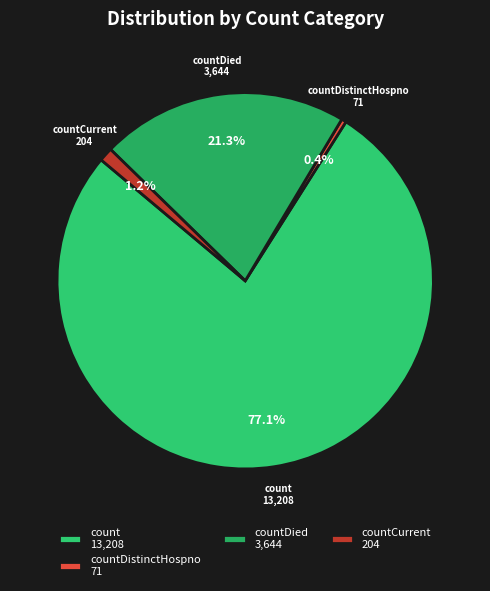

Between countCurrent 204 and countDistinctHospno 71, which is larger?

countCurrent 204